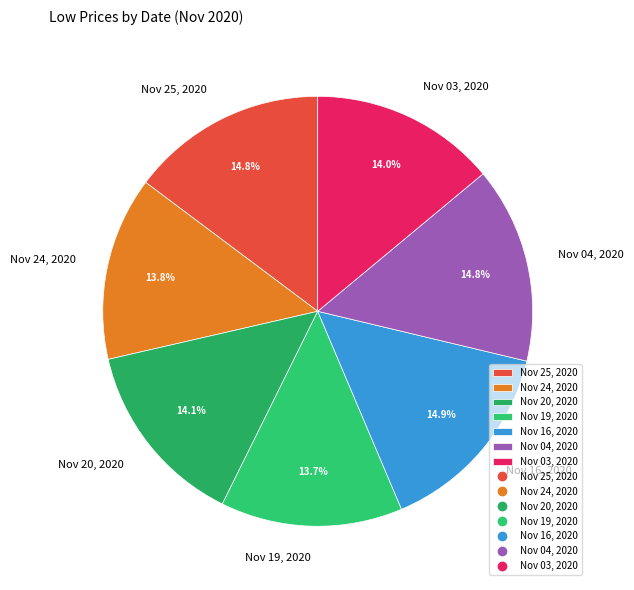

The Nov 25, 2020 slice represents 25% of the pie. True or false?

False